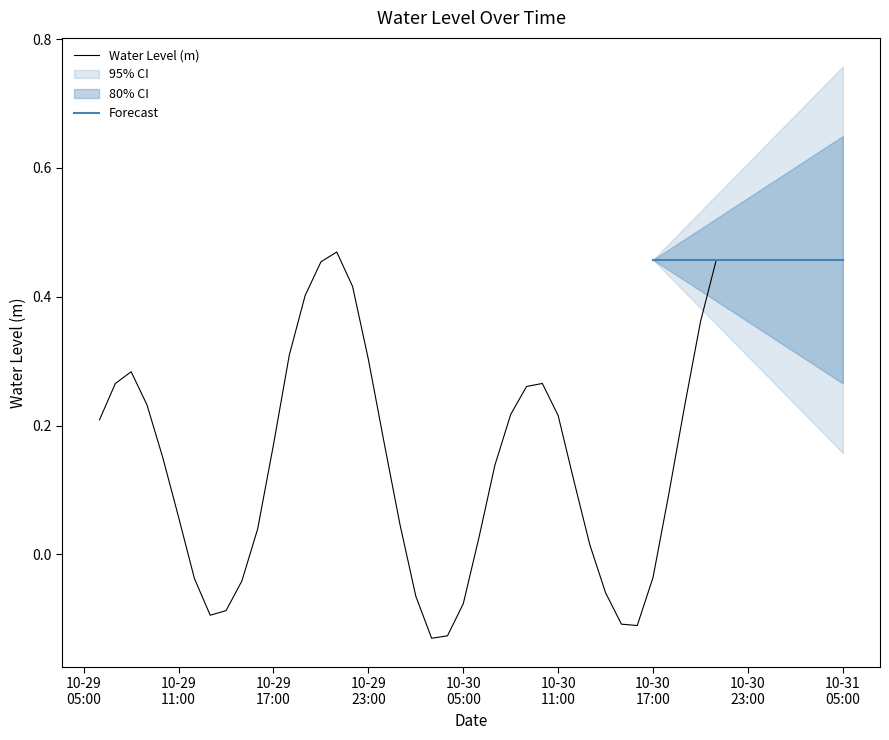

What is the difference between the values at 2025-10-29 18:00:00 and 2025-10-29 06:00:00?

0.1